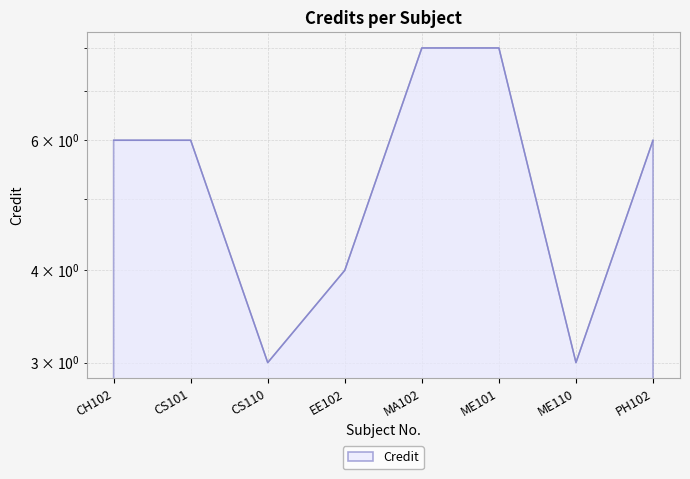

How many values exceed 6?

2